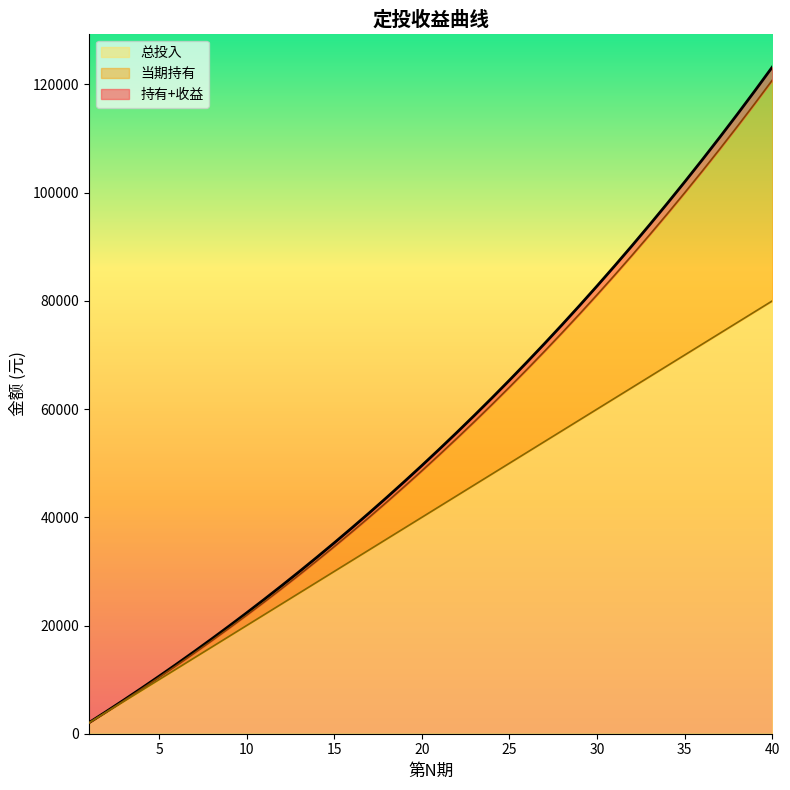

What is the difference between the maximum and second lowest values in the 持有+收益 series?

116764.0